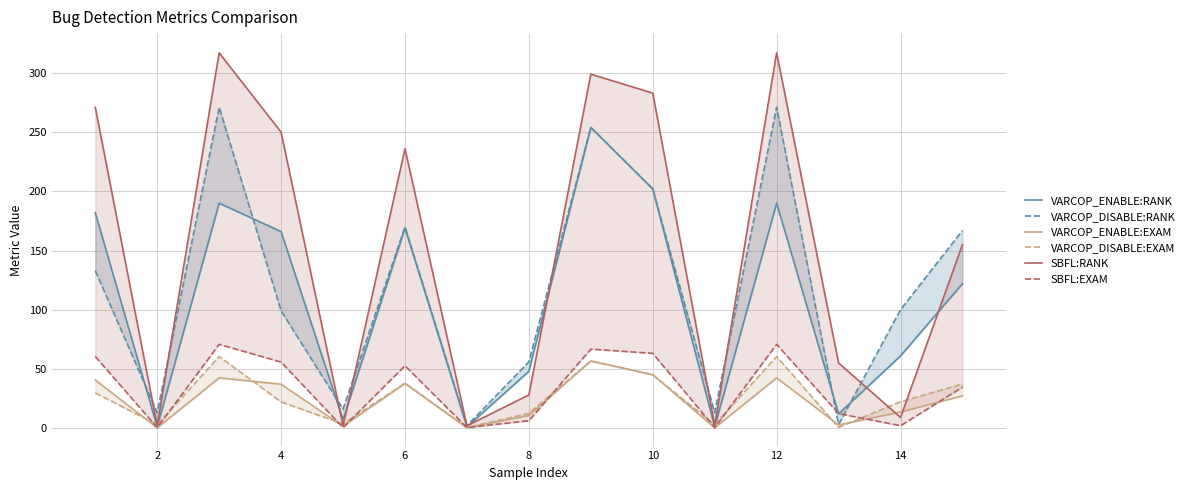

What are all the series names shown in the legend?

VARCOP_ENABLE:RANK, VARCOP_DISABLE:RANK, VARCOP_ENABLE:EXAM, VARCOP_DISABLE:EXAM, SBFL:RANK, SBFL:EXAM